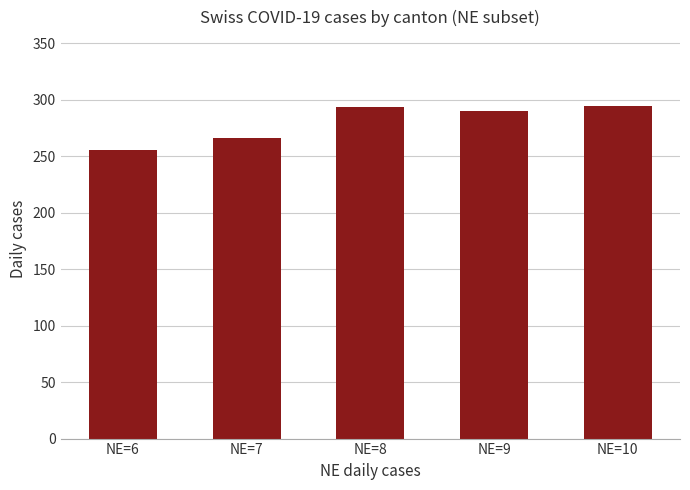

What is the value of the 2nd bar from the left?

266